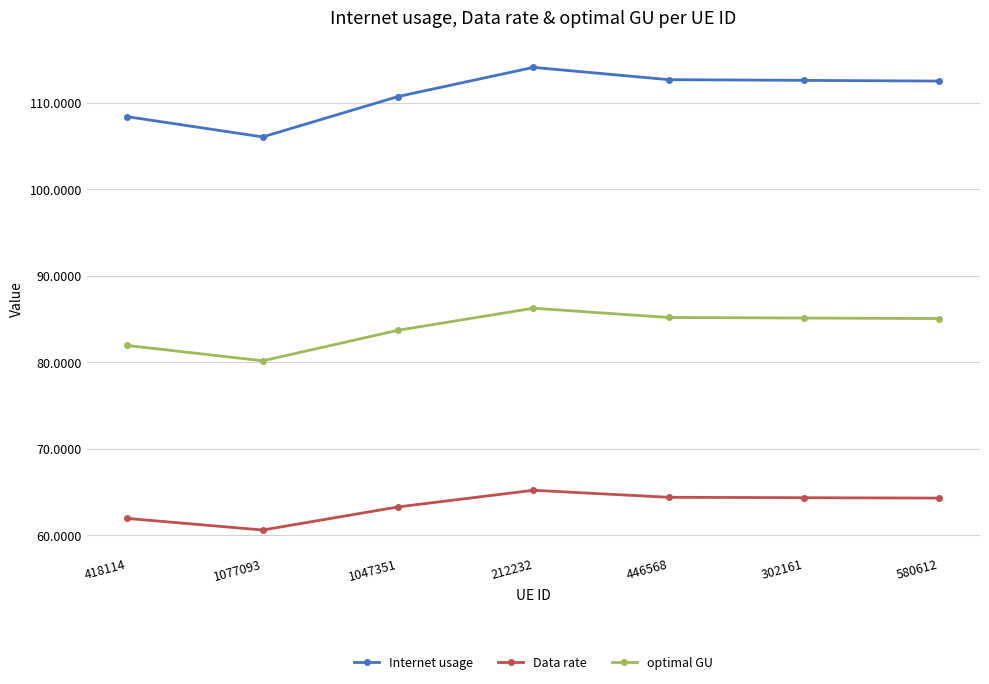

How many lines are shown in the chart?

3